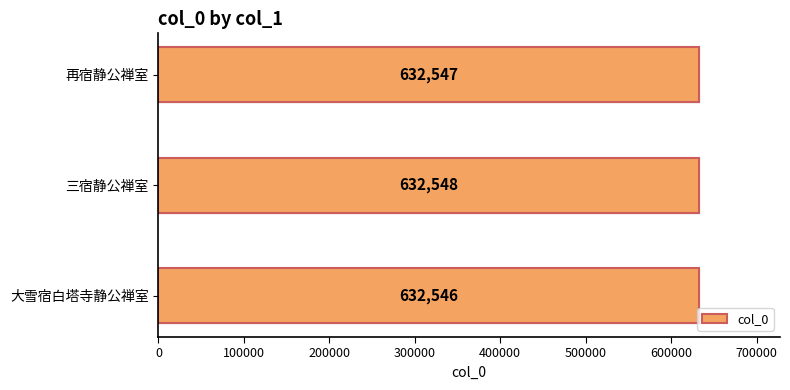

Reading left to right, extract all data points from this chart.

632546	632548	632547